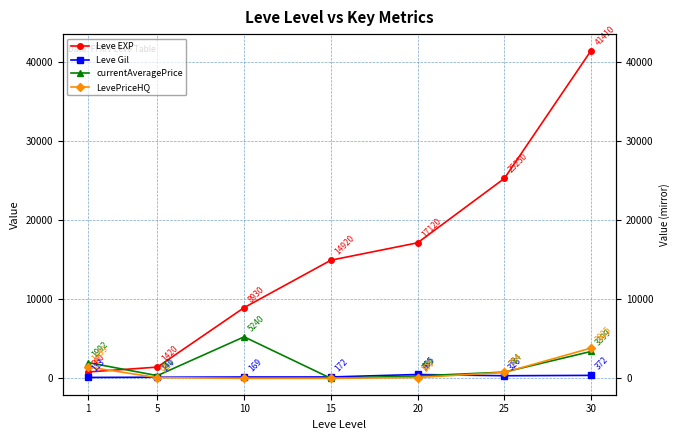

Which series changed the most between 1 and 15?

Leve EXP